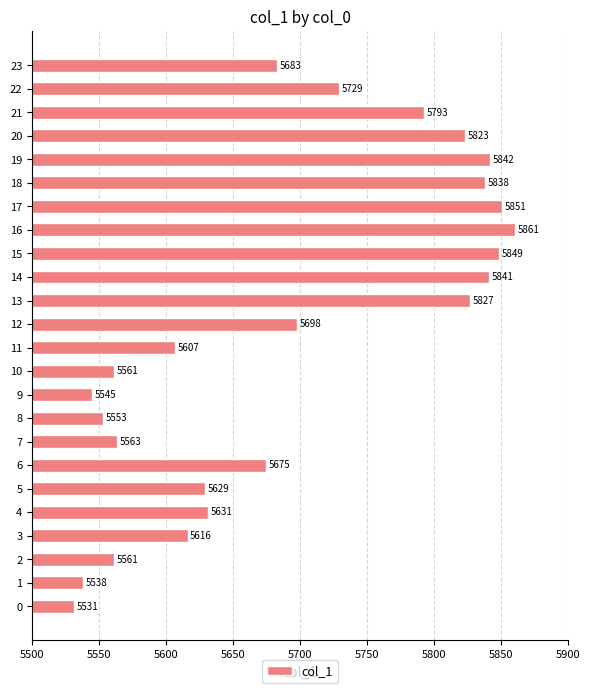

Reading bottom to top, what are all the values shown in this chart?

5531	5538	5561	5616	5631	5629	5675	5563	5553	5545	5561	5607	5698	5827	5841	5849	5861	5851	5838	5842	5823	5793	5729	5683